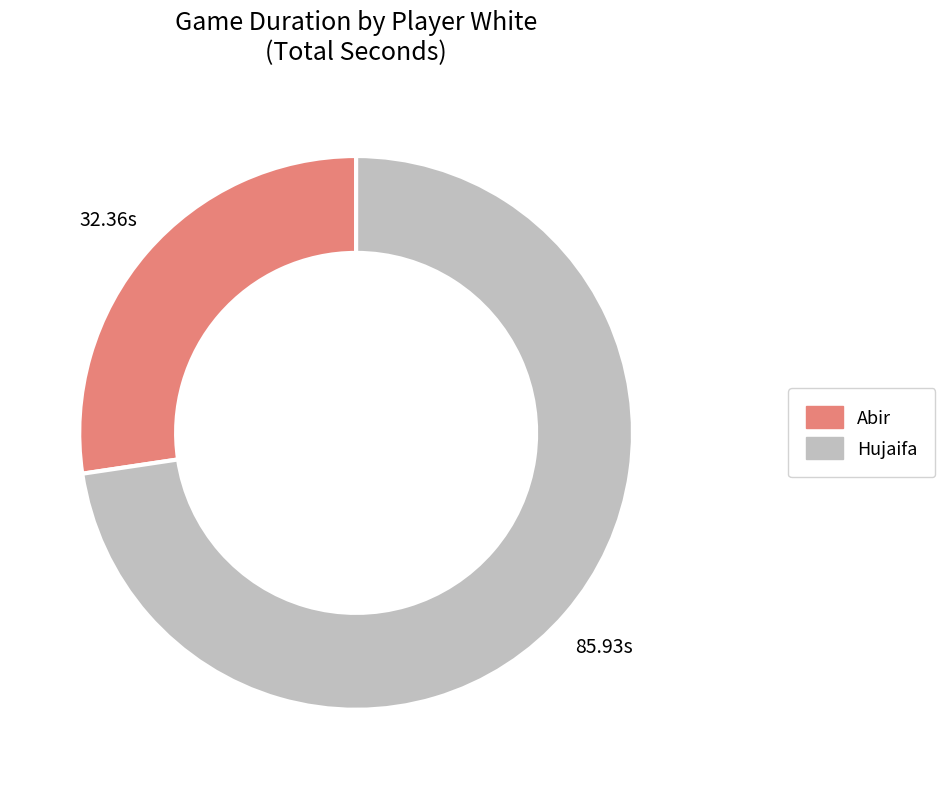

Is there any slice that represents more than half of the pie?

Yes